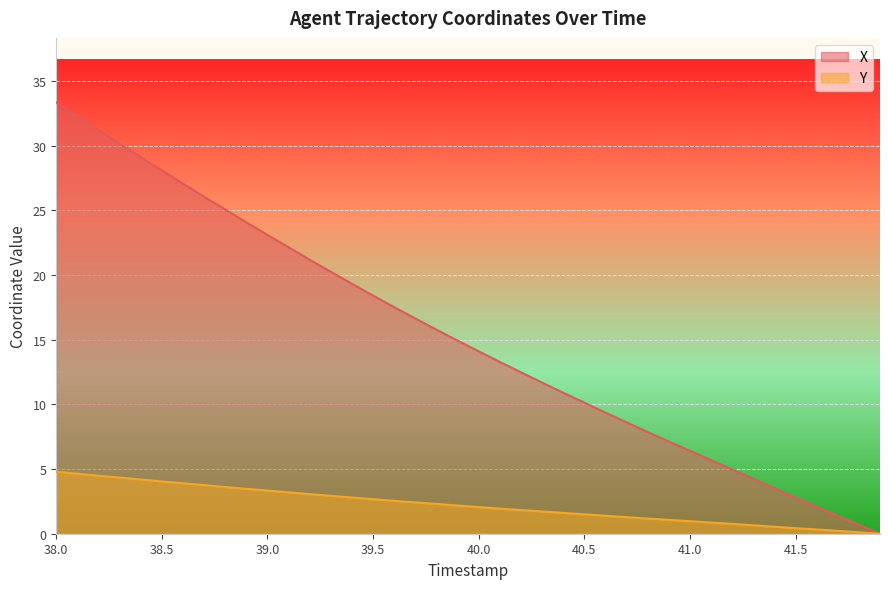

True or false: X and Y intersect in this chart.

False